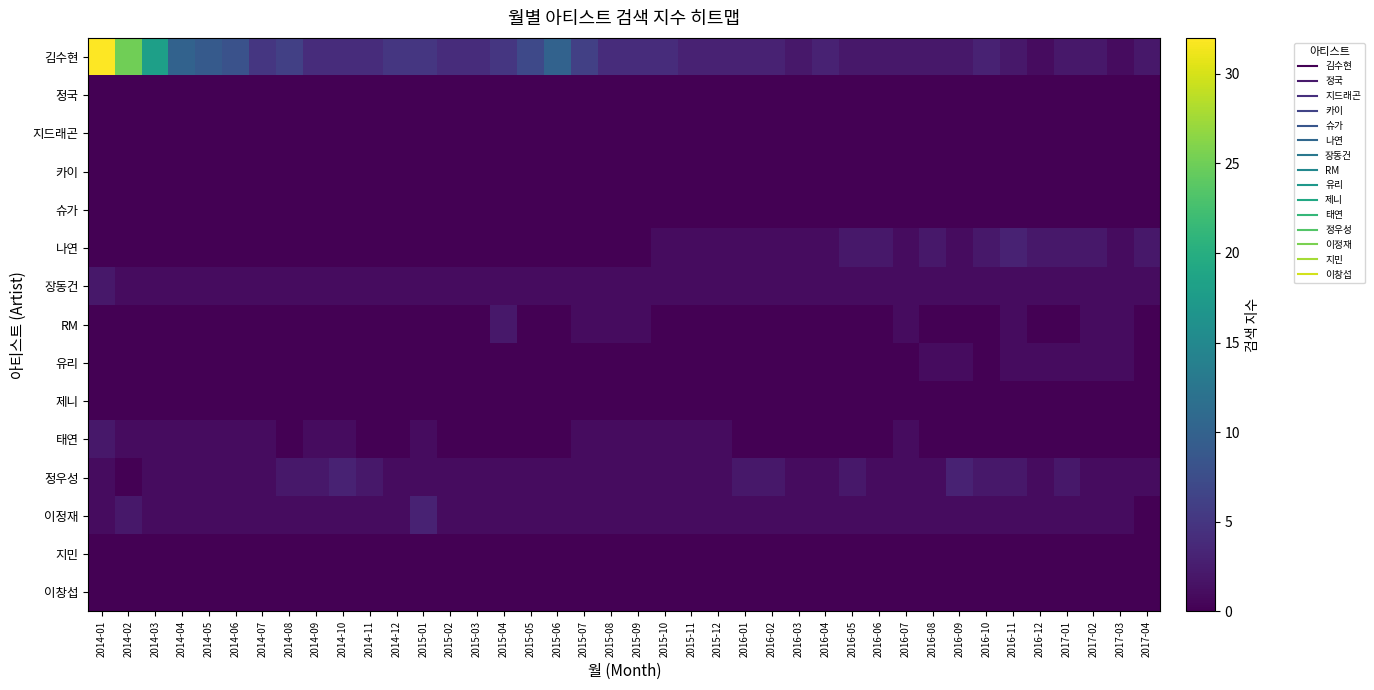

Rank the series at 2014-08 from lowest to highest value.

정국, 지드래곤, 카이, 슈가, 나연, RM, 유리, 제니, 태연, 지민, 이창섭, 장동건, 이정재, 정우성, 김수현